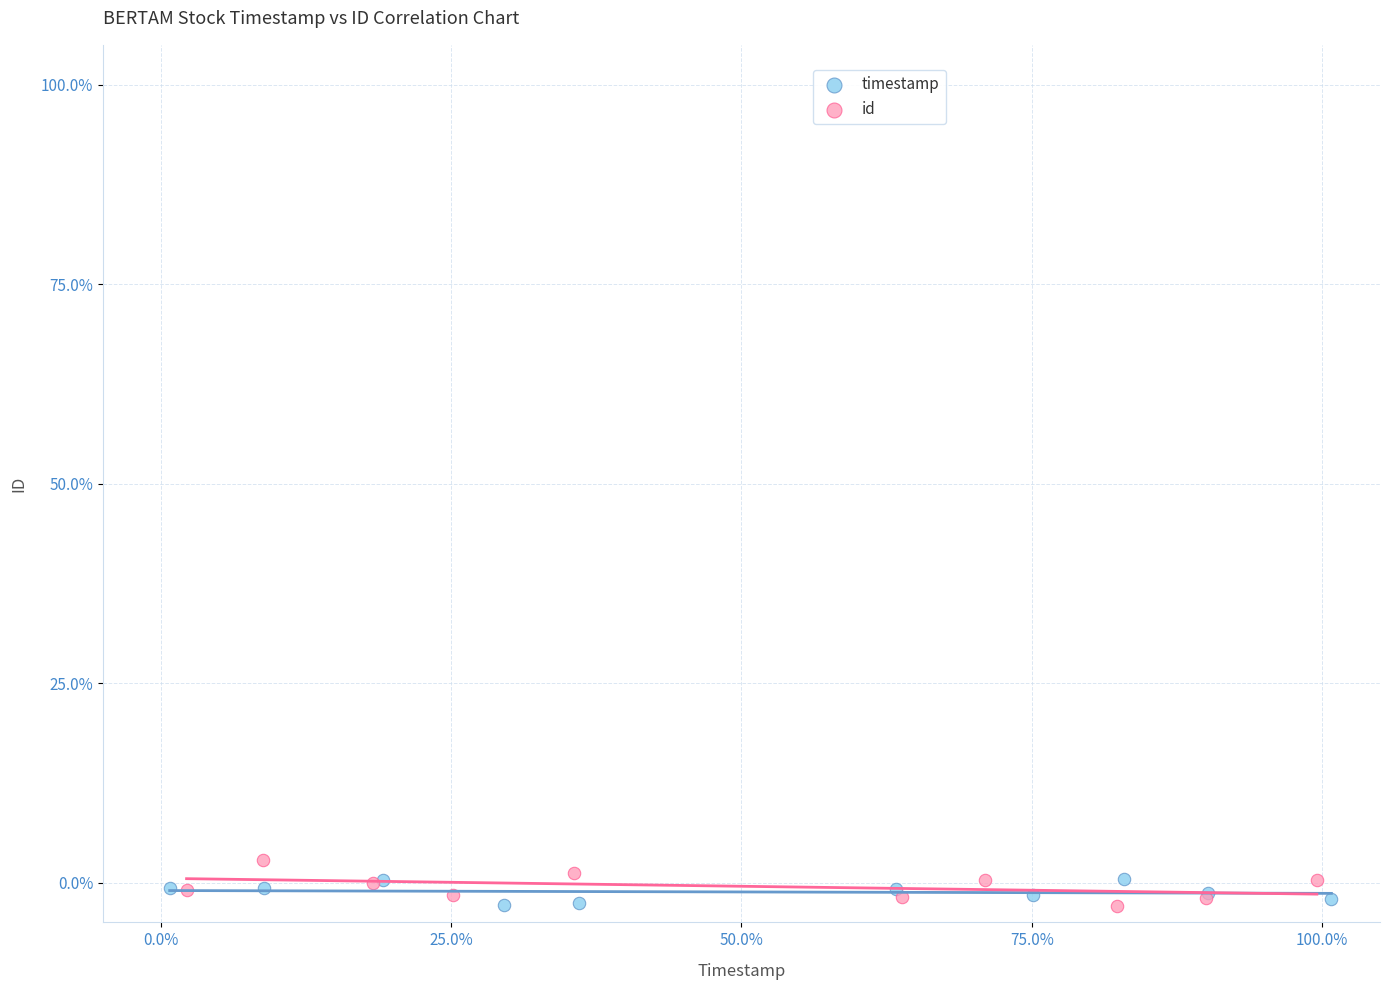

Which series reaches the maximum Y coordinate?

id